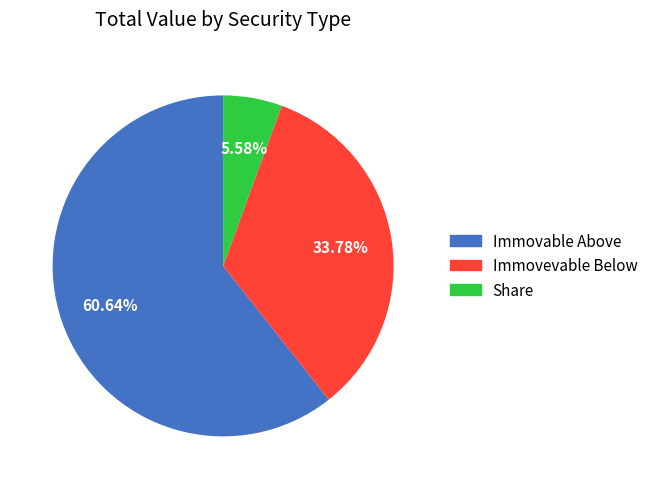

Is there any slice that represents more than half of the pie?

Yes